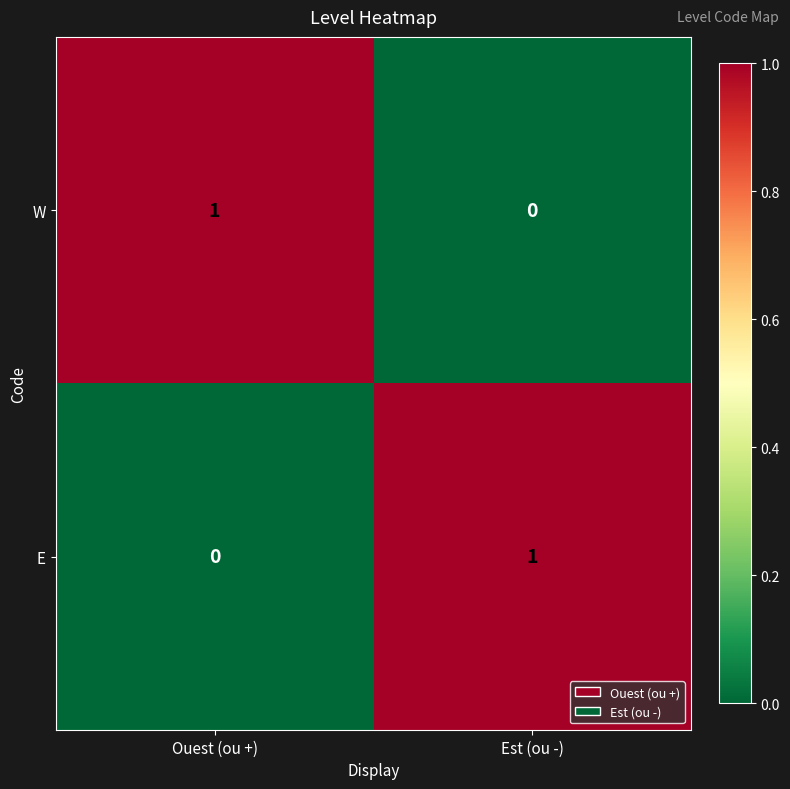

What is the total value across all series at Ouest (ou +)?

1